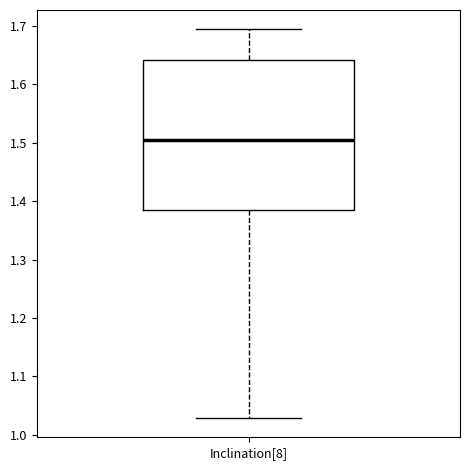

Where does the upper whisker of the box for Inclination[8] end on the y-axis? The values are not printed on the chart, so give them approximately, as read against the axis.

1.69